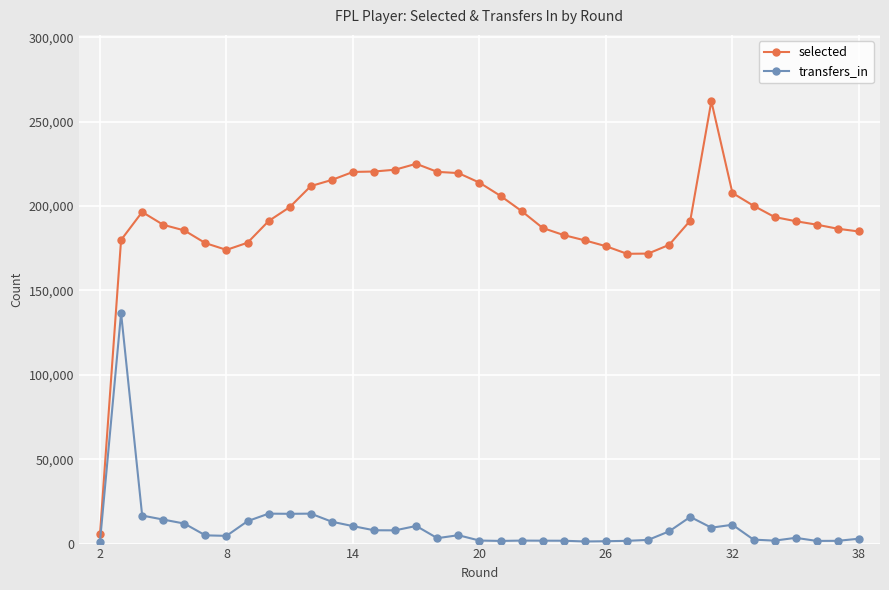

True or false: selected has more than 2 interior local peaks.

True